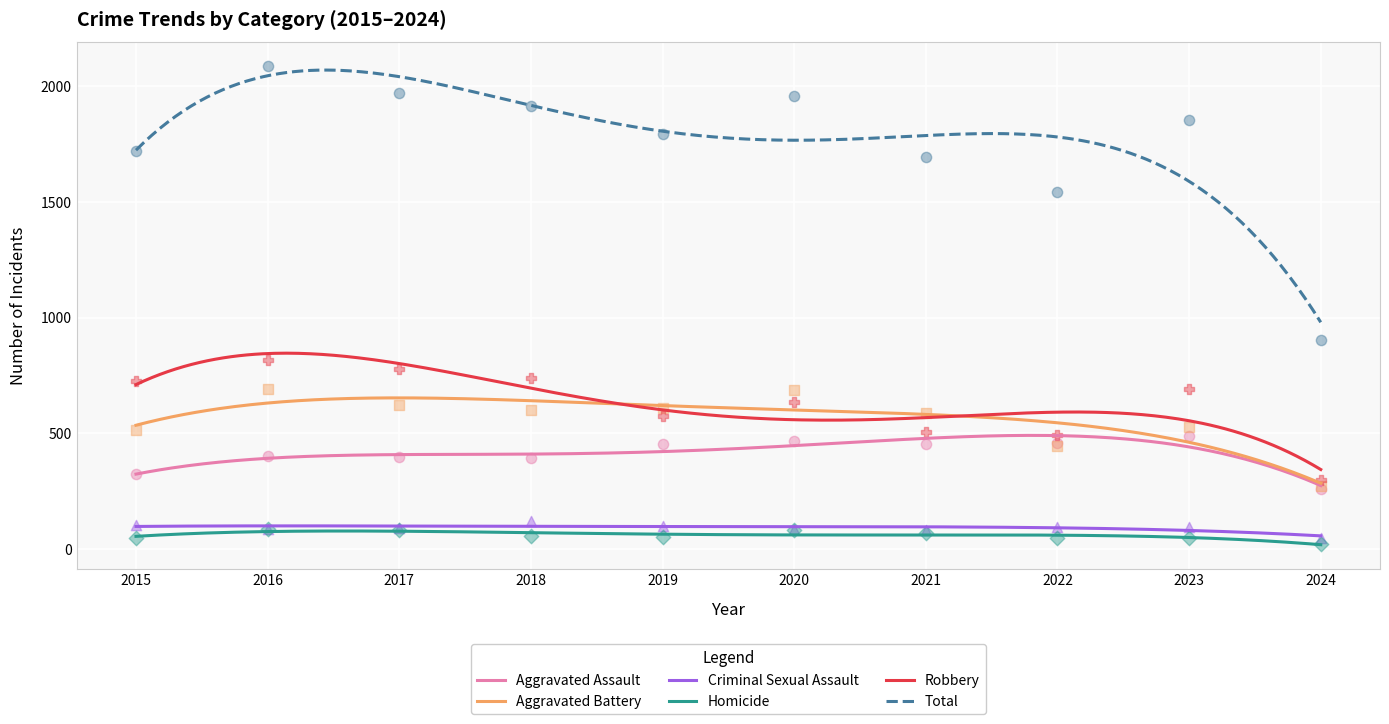

What is the total value across all series at 2015?

3438